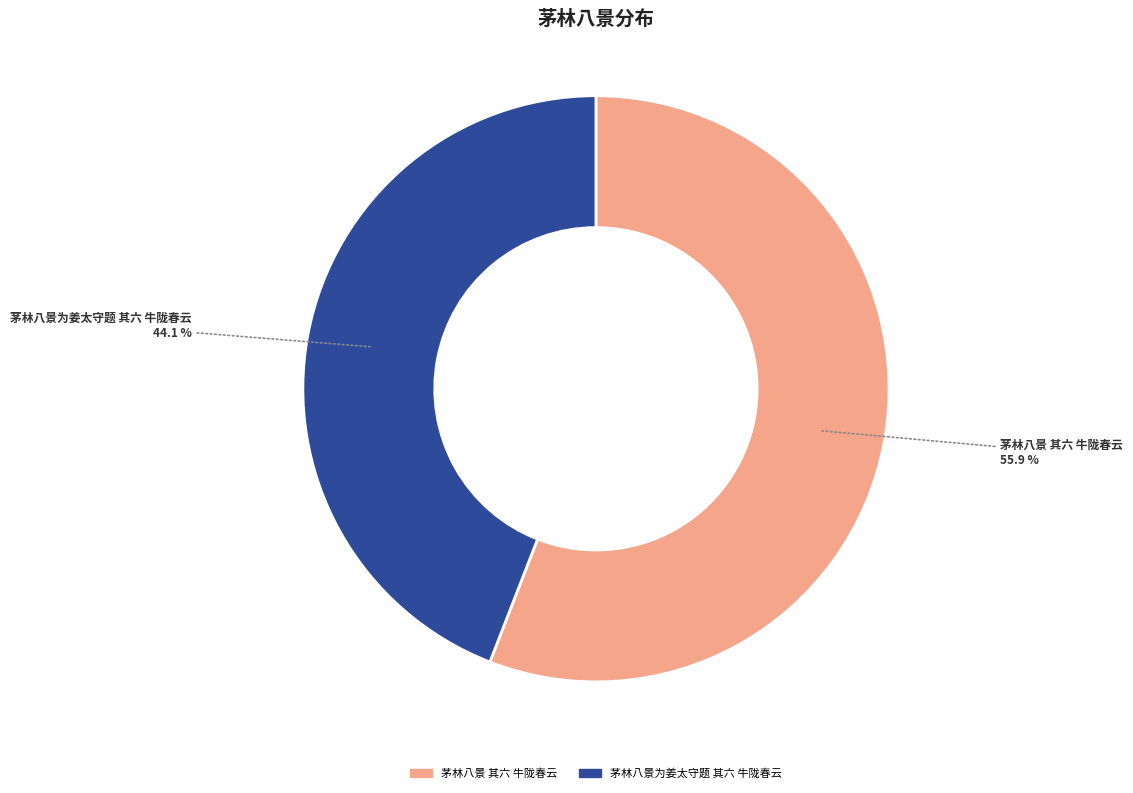

Which category has the smallest portion of the pie?

茅林八景为姜太守题 其六 牛陇春云